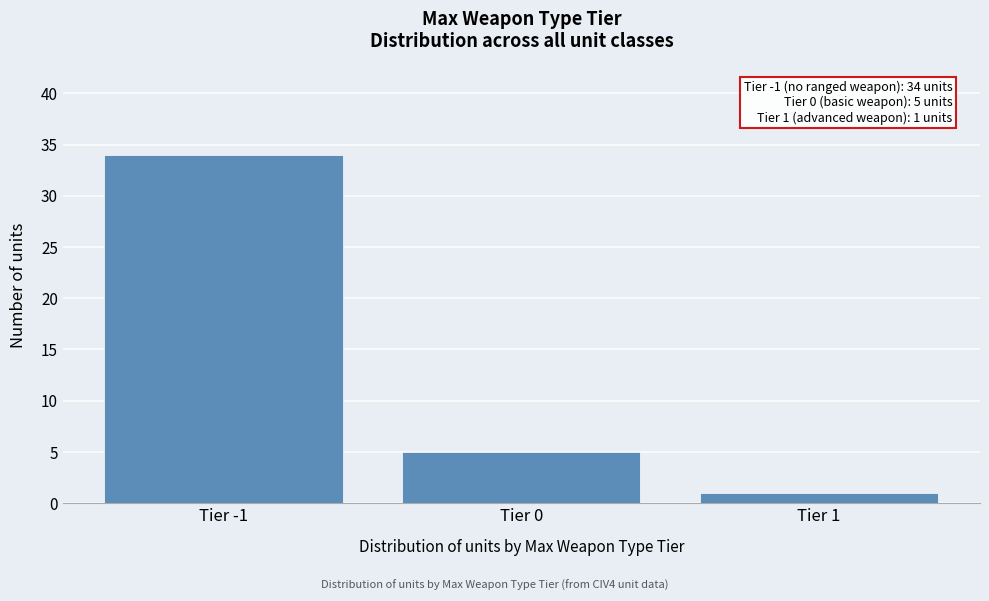

Reading left to right, what are all the values shown in this chart?

34	5	1